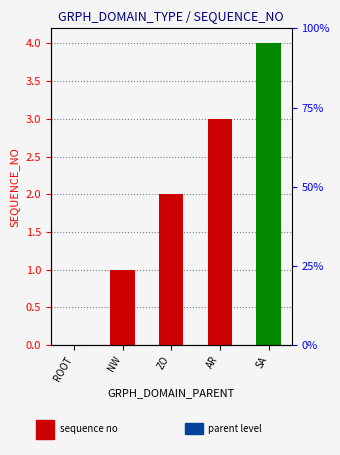

List the labels in order of value, largest first.

SA, AR, ZO, NW, ROOT